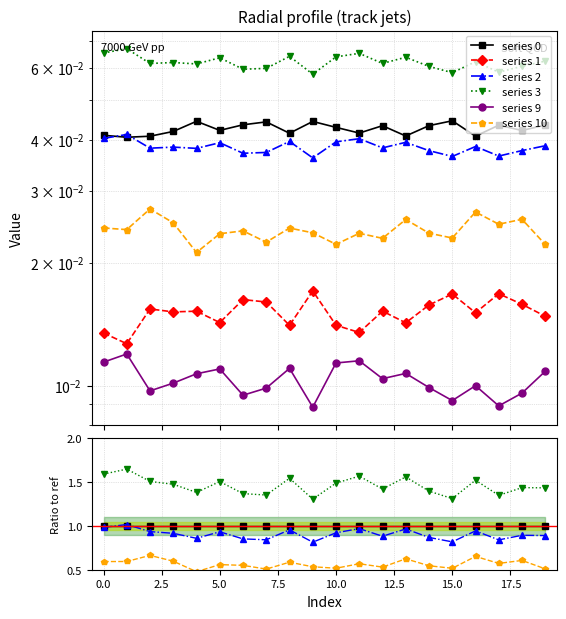

Count the number of data series in this chart.

6